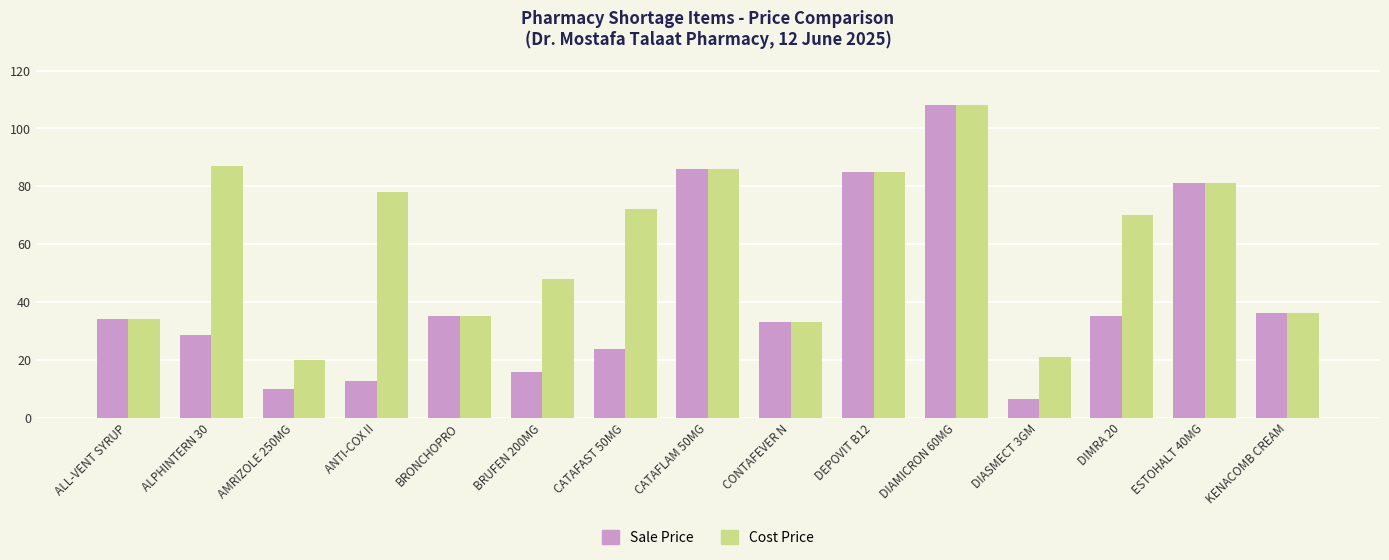

How many distinct data groups are displayed?

2